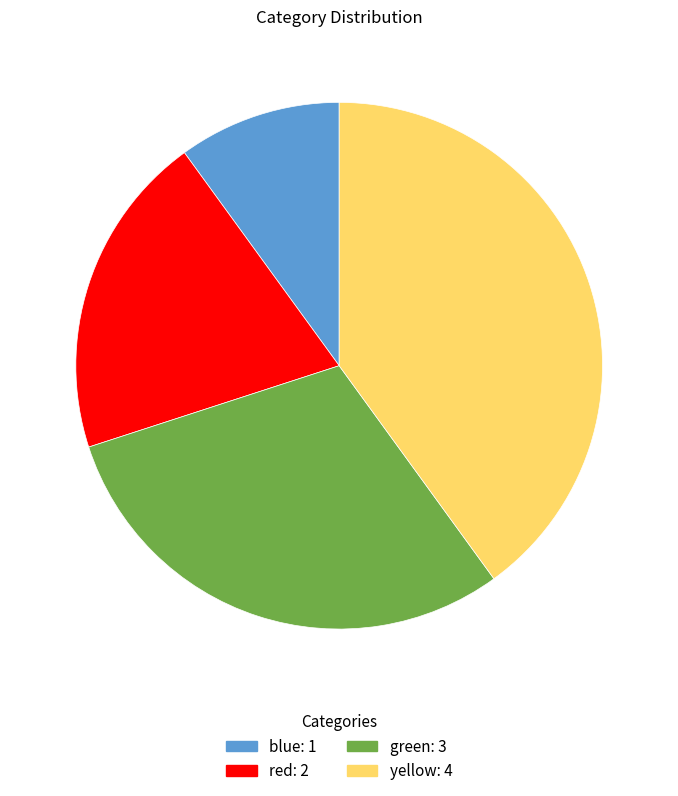

True or false: blue accounts for 24% of the total.

False